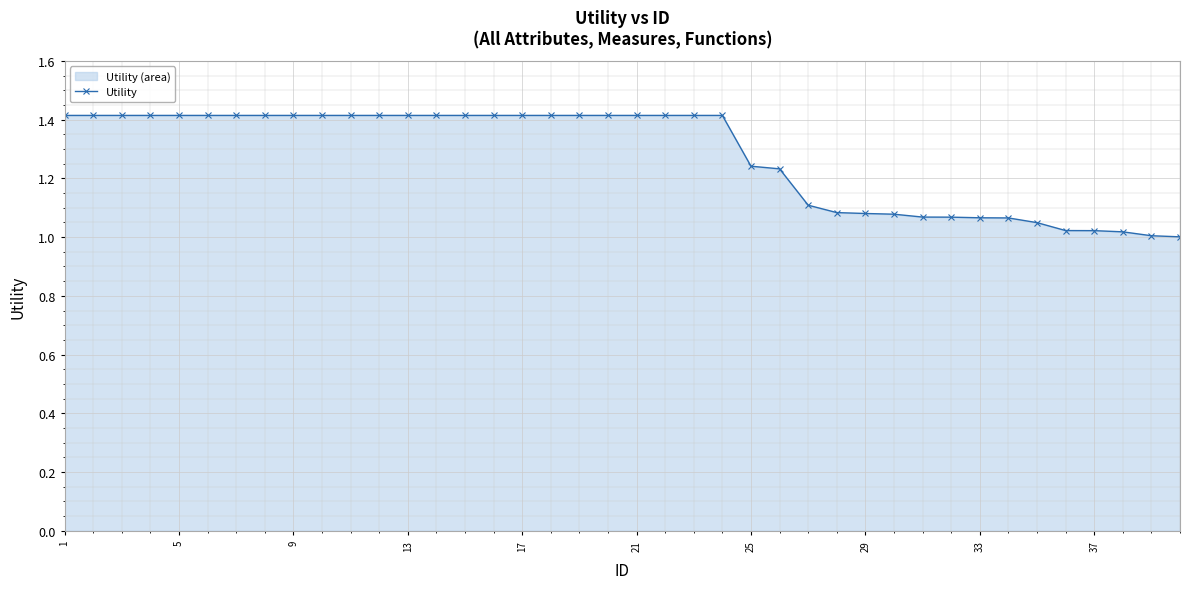

What is the greatest value displayed?

1.4